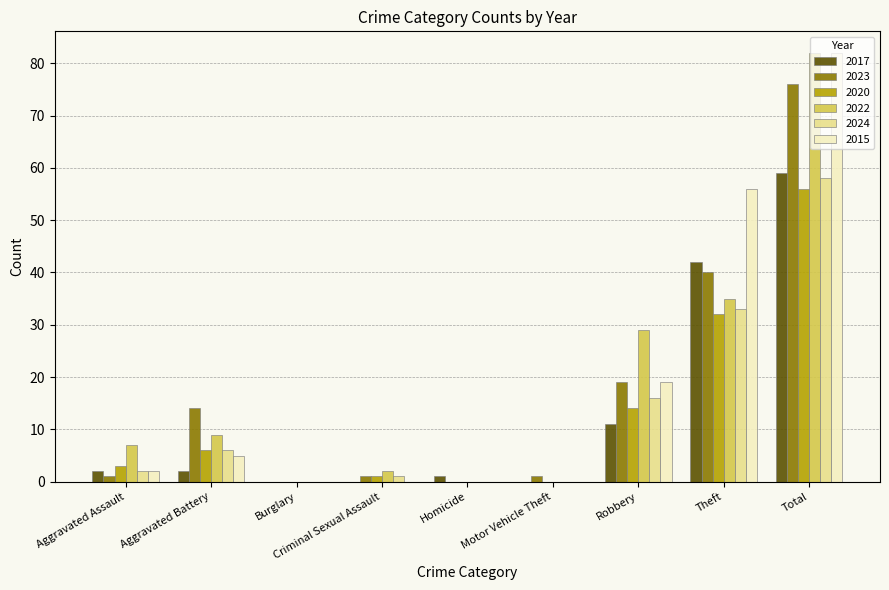

Is it true that 2024 equals 1 at Criminal Sexual Assault?

True